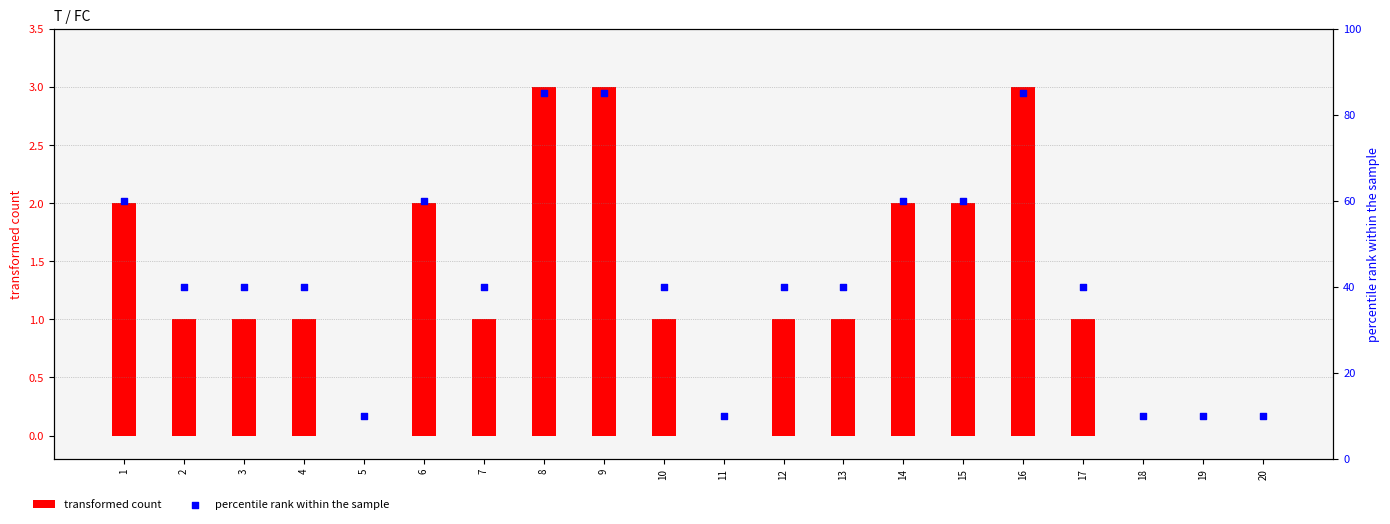

Which series contains the lowest Y value?

transformed count